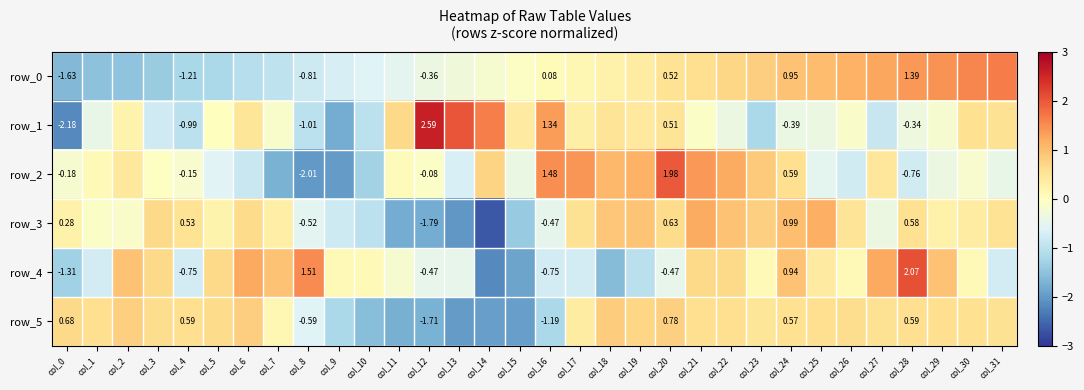

At which category is the sum across all series the highest?

col_21